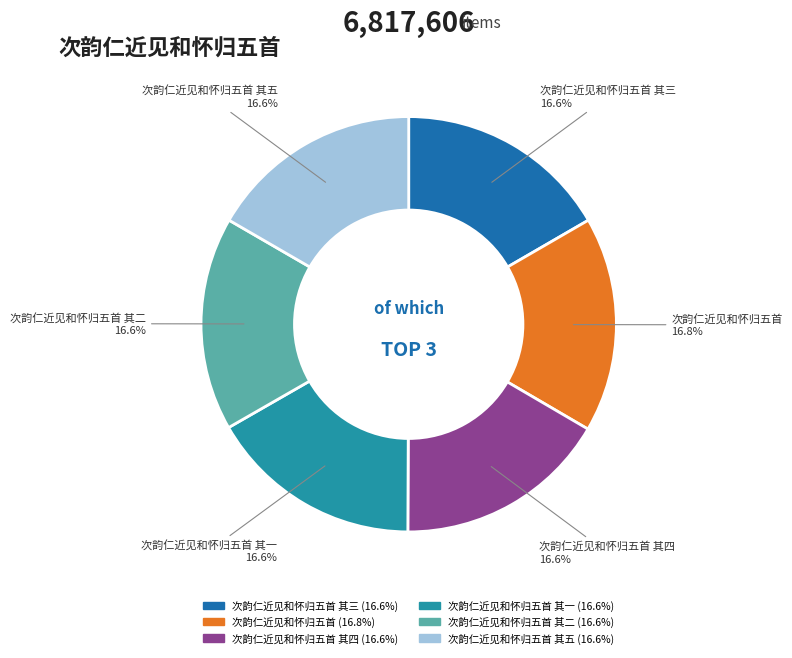

Is there any slice that represents more than half of the pie?

No